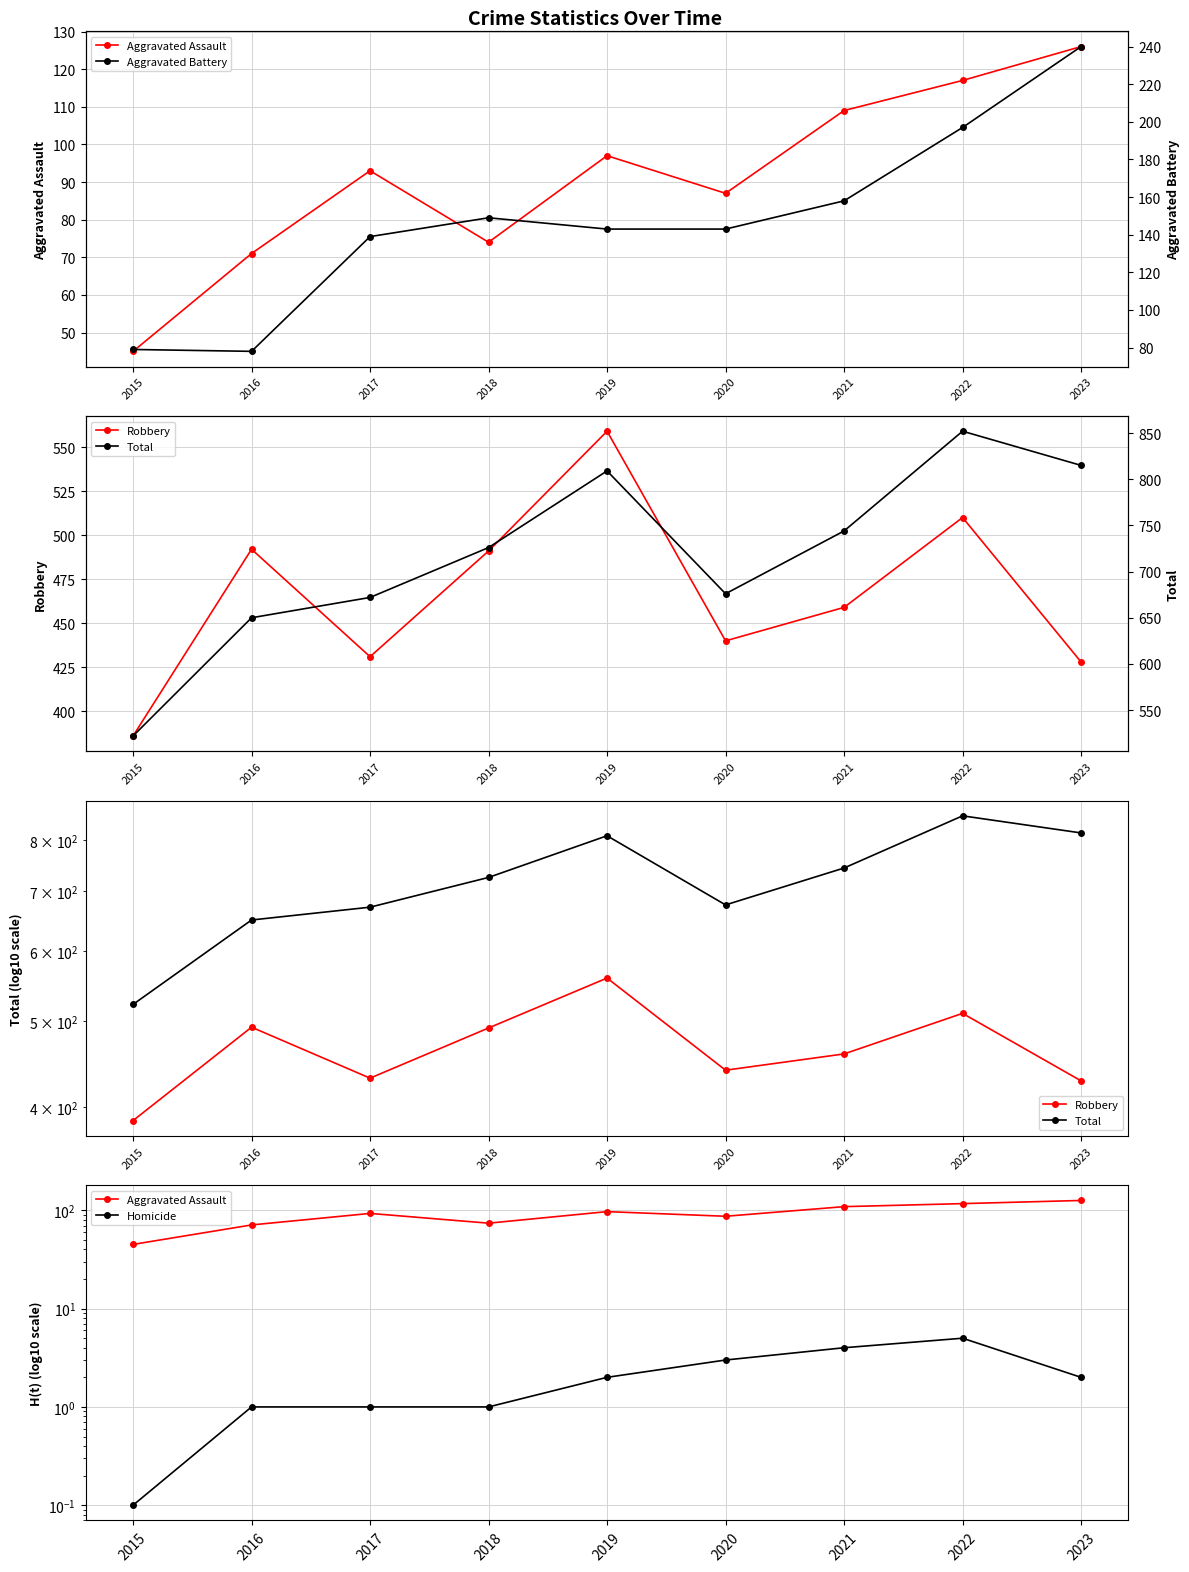

True or false: Robbery and Aggravated Battery cross at least once.

False